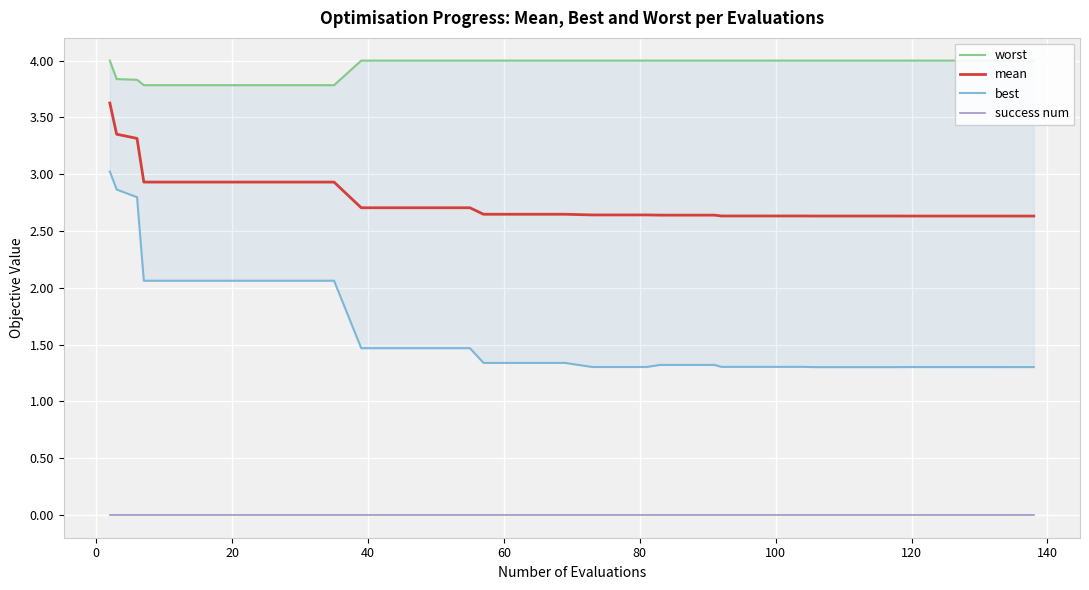

True or false: mean and success num intersect in this chart.

False